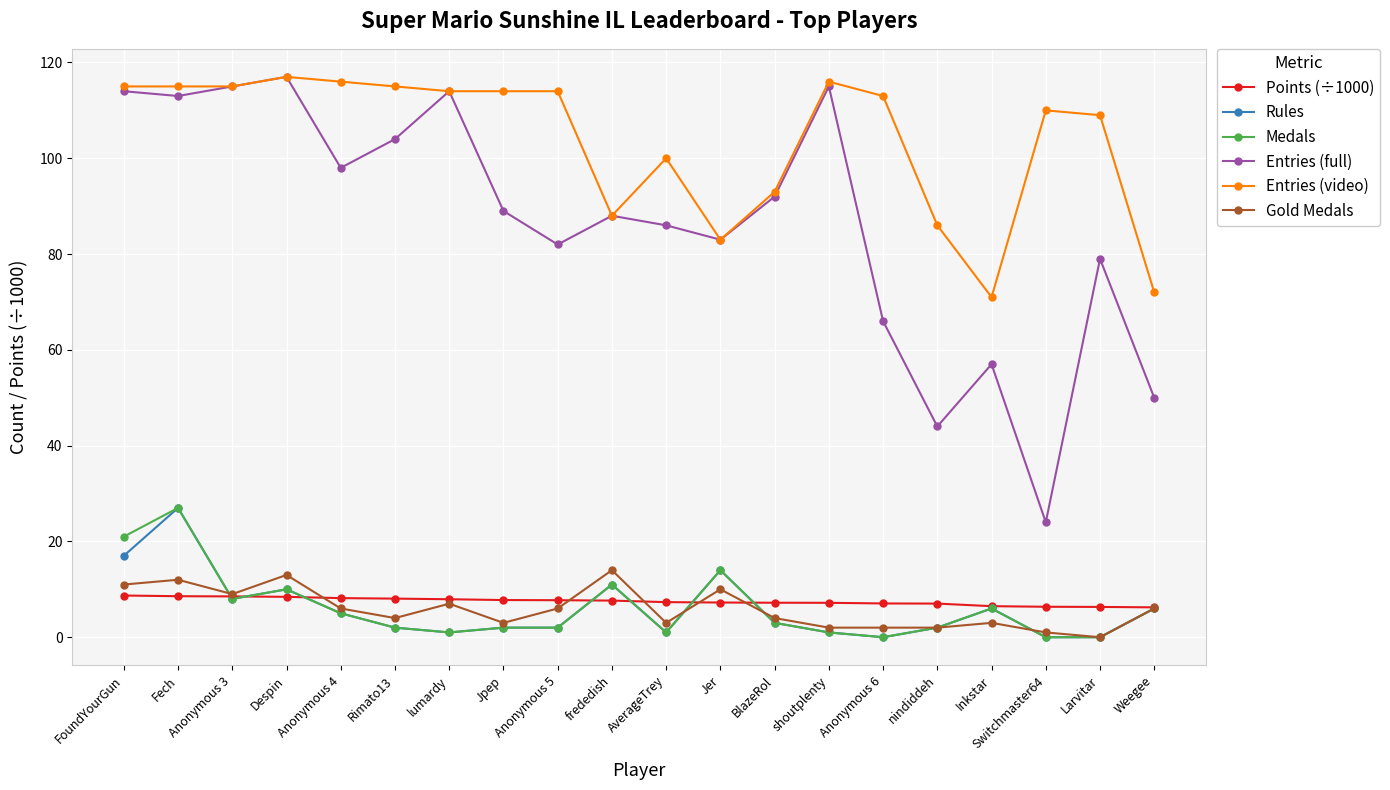

The value of Entries (video) at Switchmaster64 is 181.1. True or false?

False